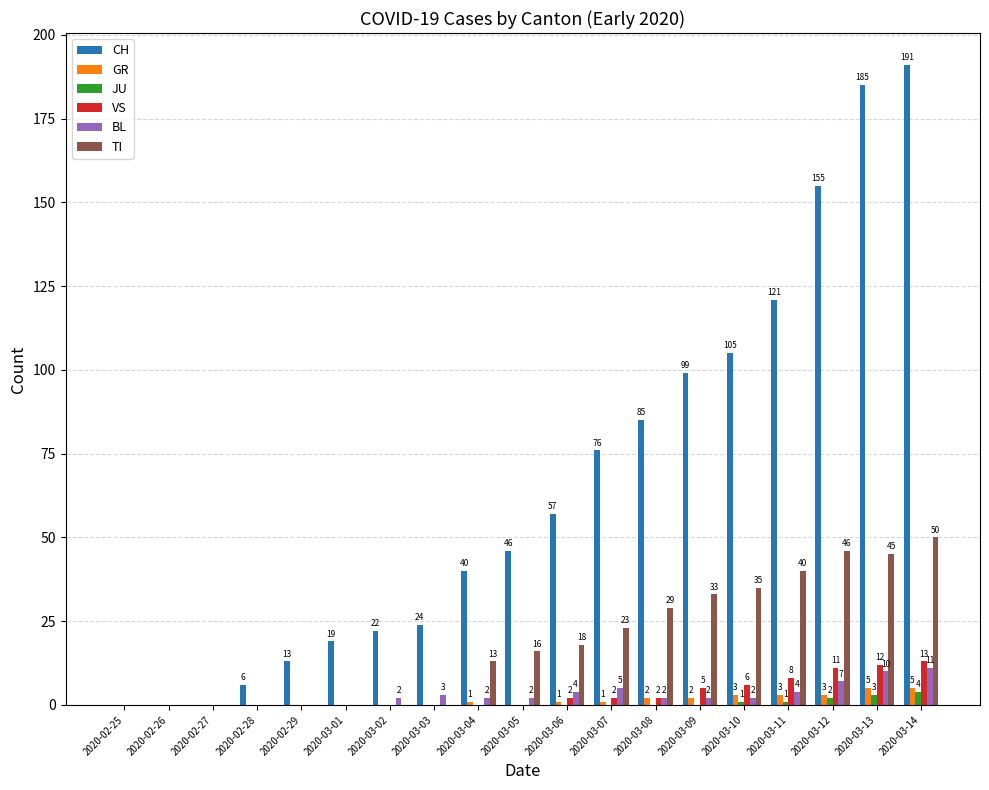

Is it true that GR equals 5 at 2020-03-13?

True